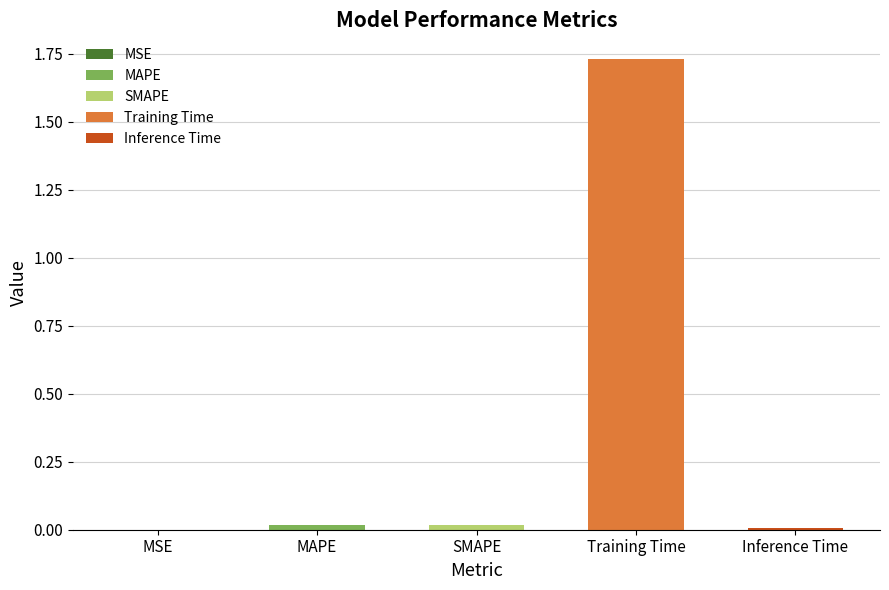

At which category does the chart reach its peak across all series?

Training Time